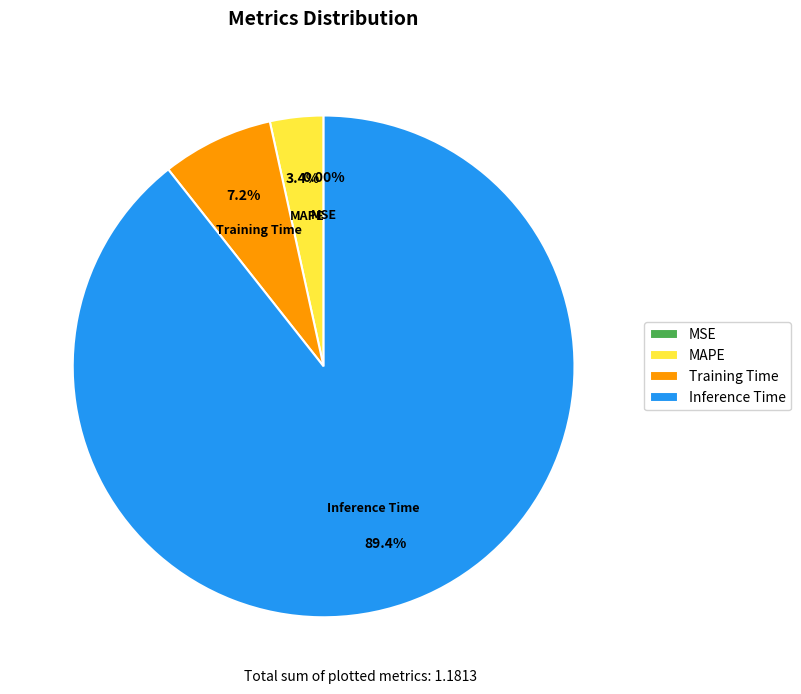

Which slice is the smallest?

MSE